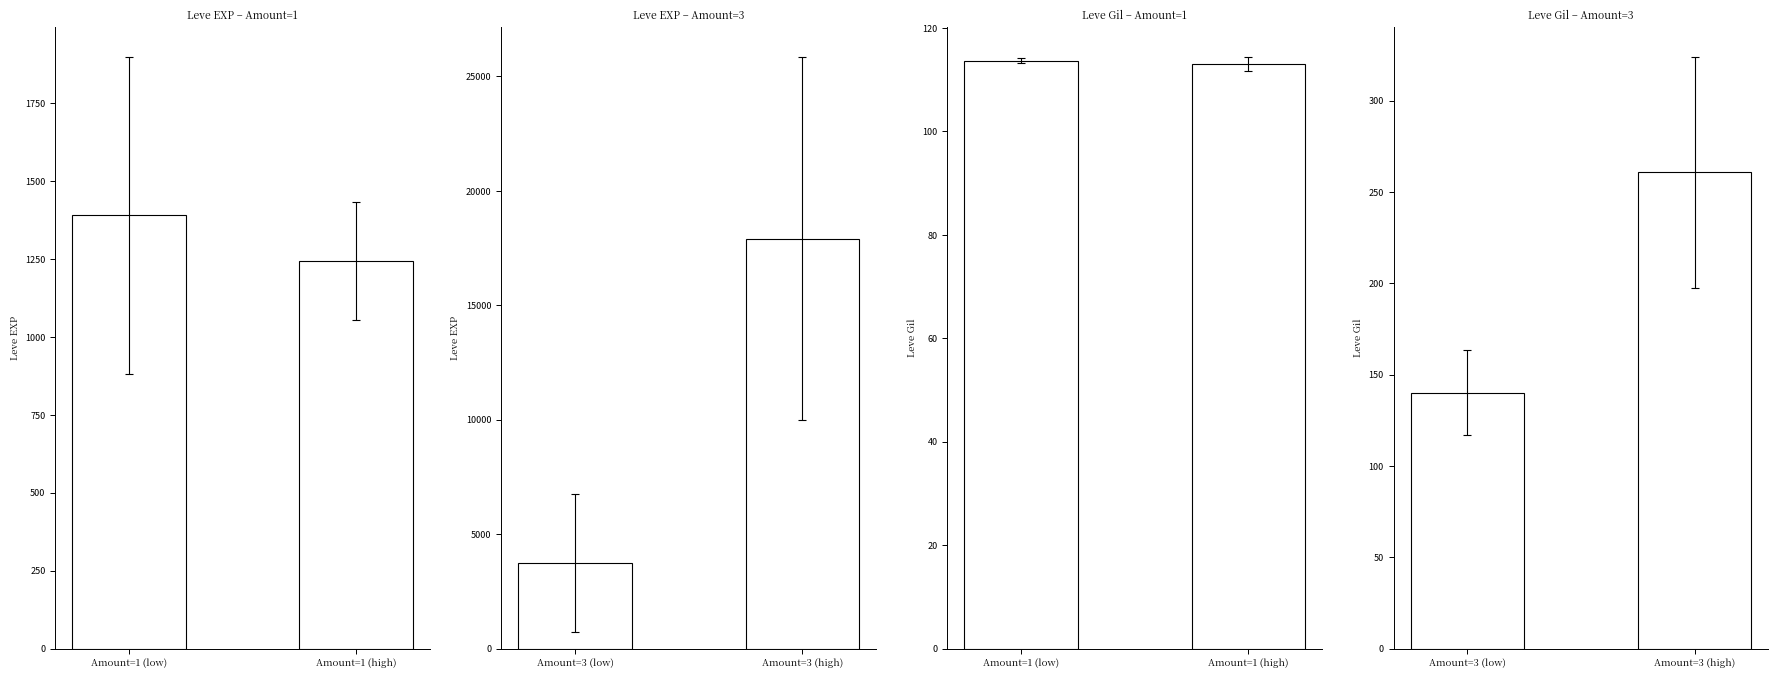

What is the label of the 1st bar from the left?

Amount=1 (low)